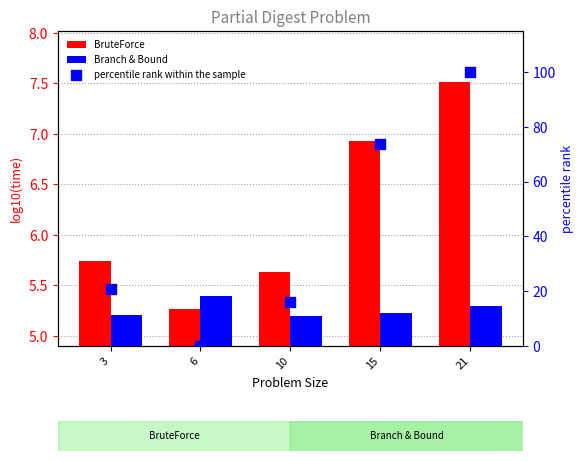

Which series has the largest total across all categories?

percentile rank within the sample